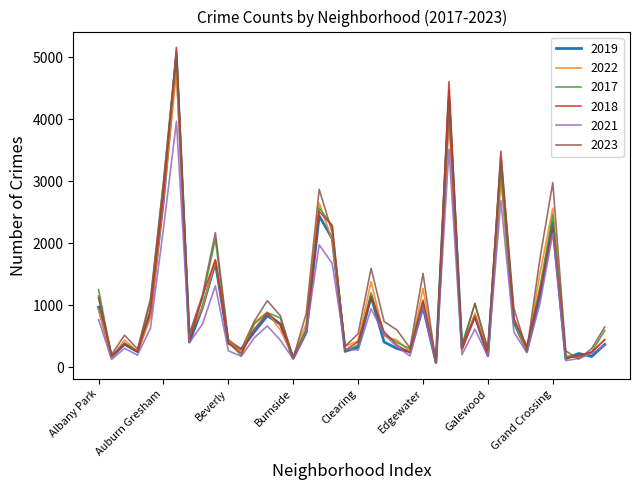

What are all the series names shown in the legend?

2019, 2022, 2017, 2018, 2021, 2023